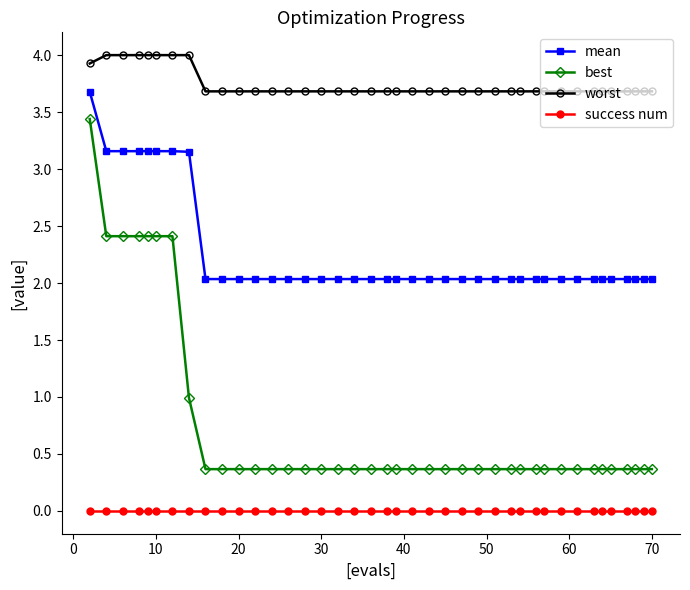

Which series has the largest range (max minus min)?

best